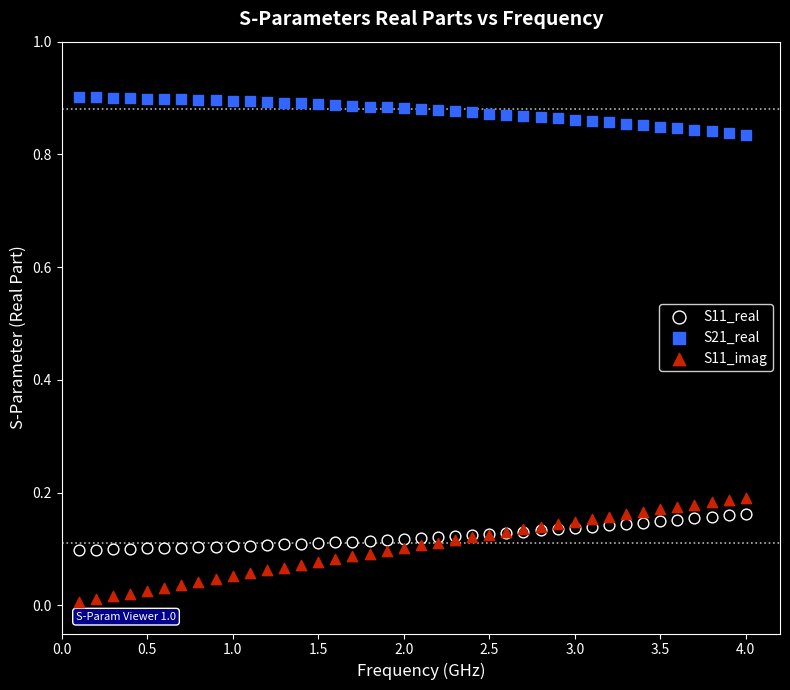

What are all the series names shown in the legend?

S11_real, S21_real, S11_imag